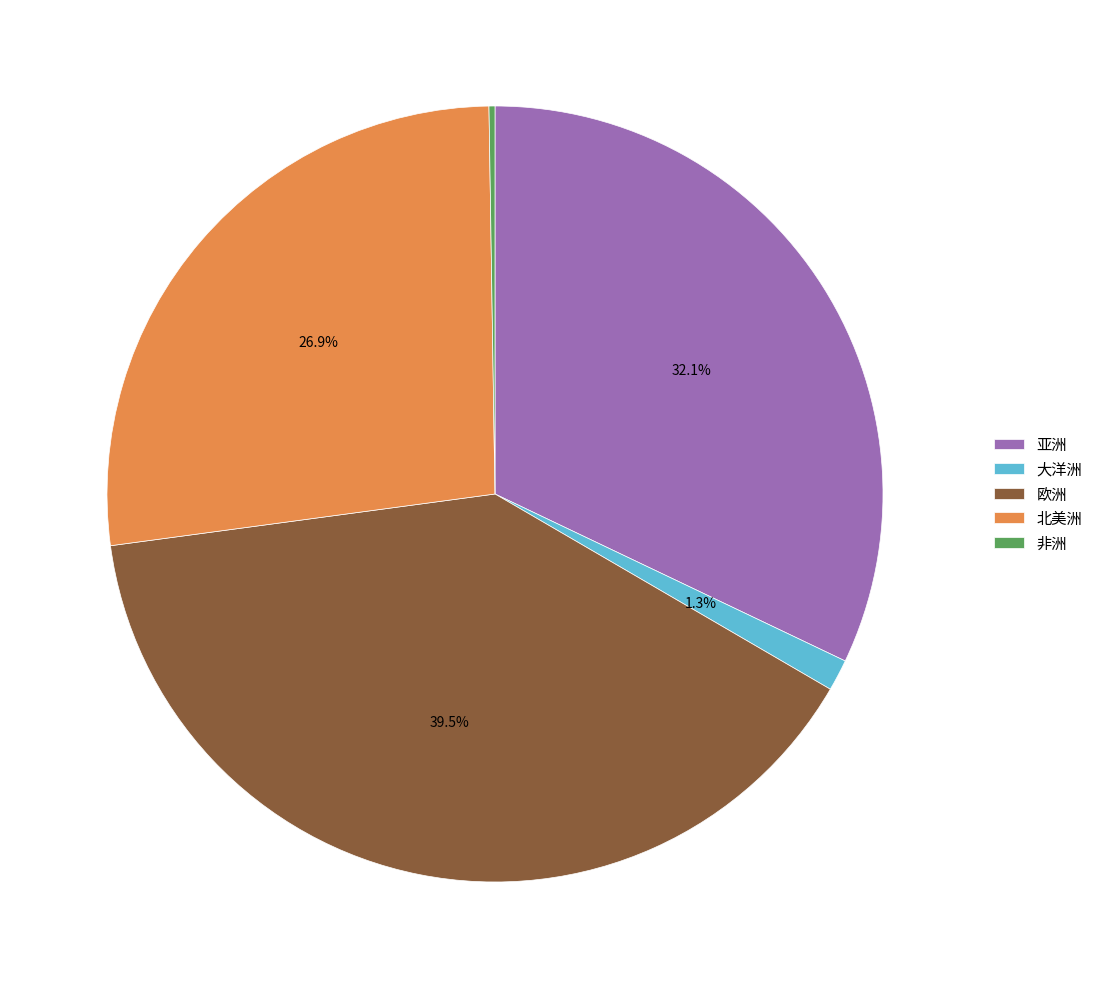

Between 大洋洲 and 欧洲, which is larger?

欧洲